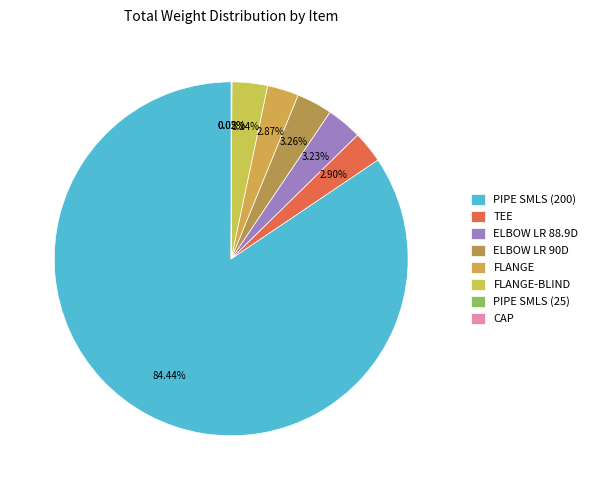

To the nearest percent, what is the combined percentage of ELBOW LR 88.9D and FLANGE-BLIND?

6%